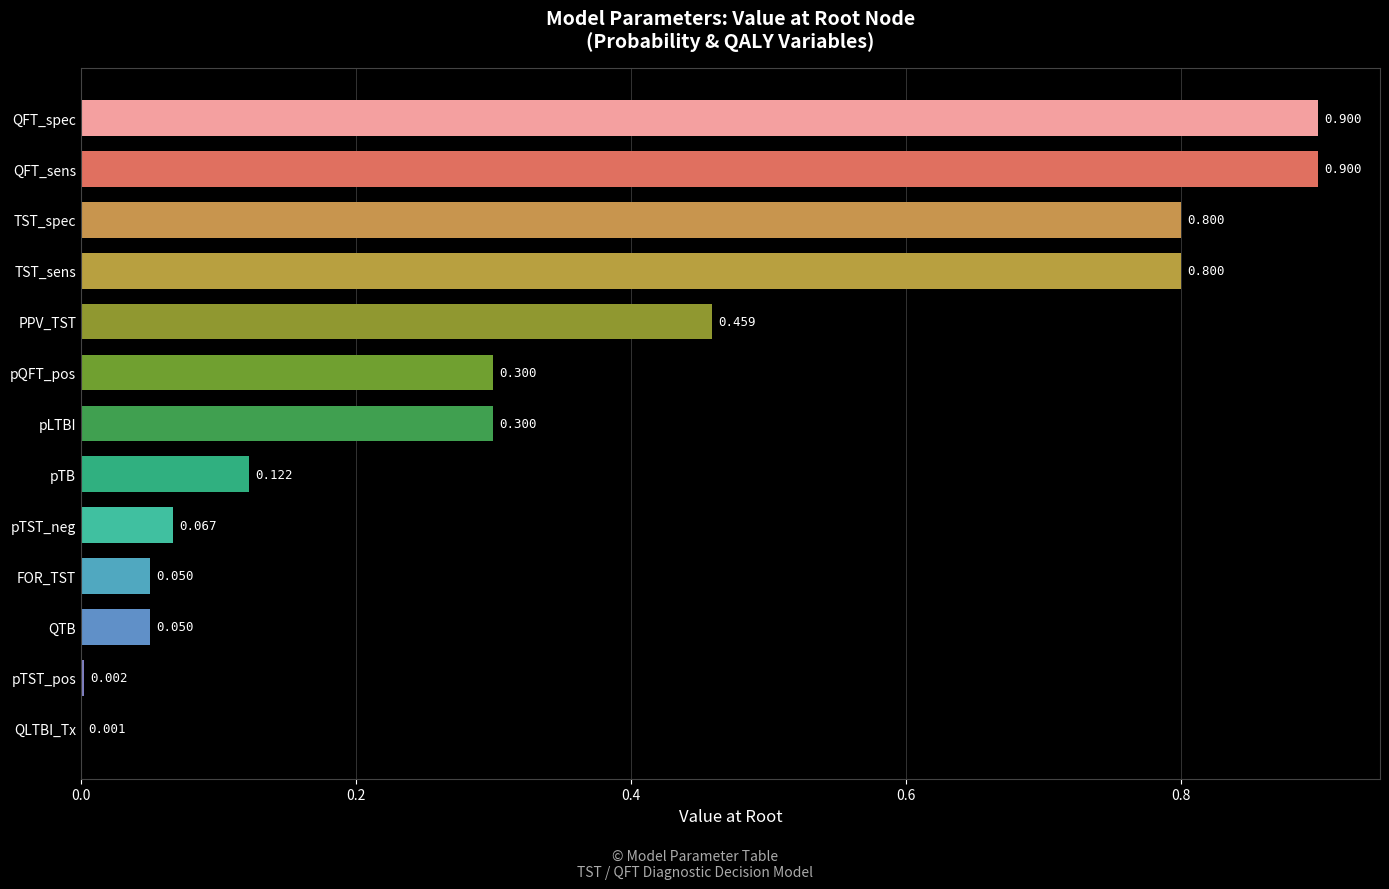

What is the average value?

0.4